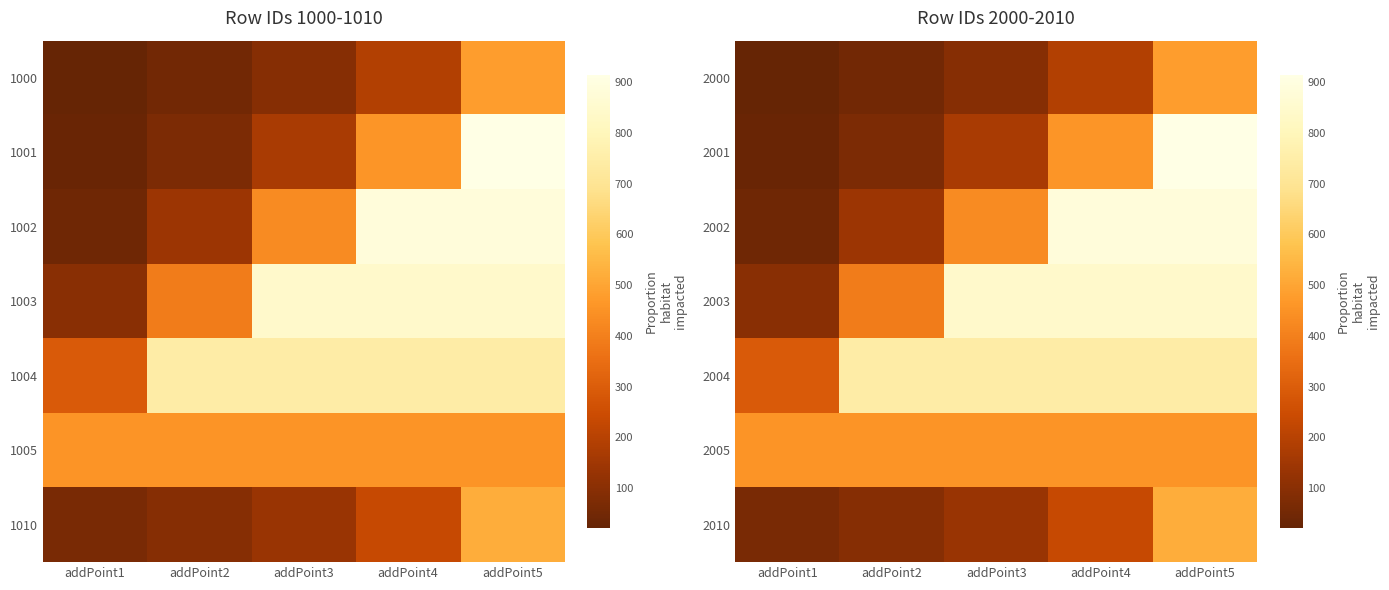

Is the value of 2000 at addPoint3 greater than the value of 2001 at addPoint1?

Yes